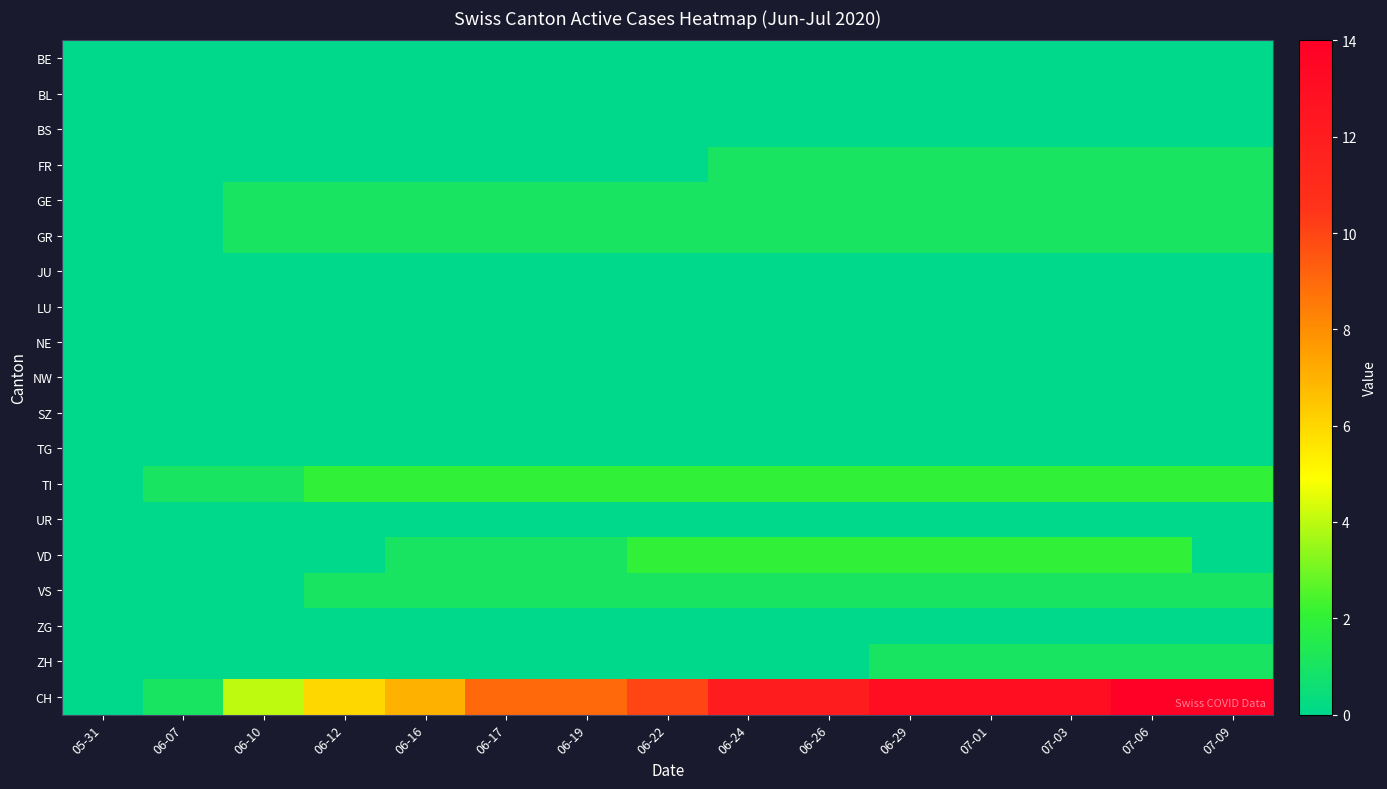

What is the difference between the highest and lowest values at 06-29?

13